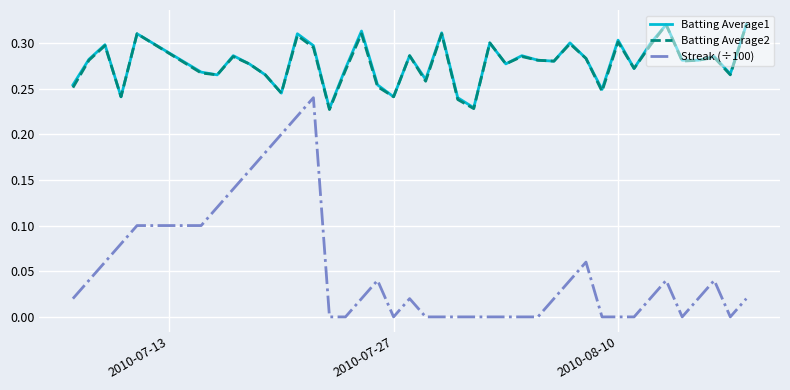

True or false: Batting Average2 and Streak (÷100) cross at least once.

False